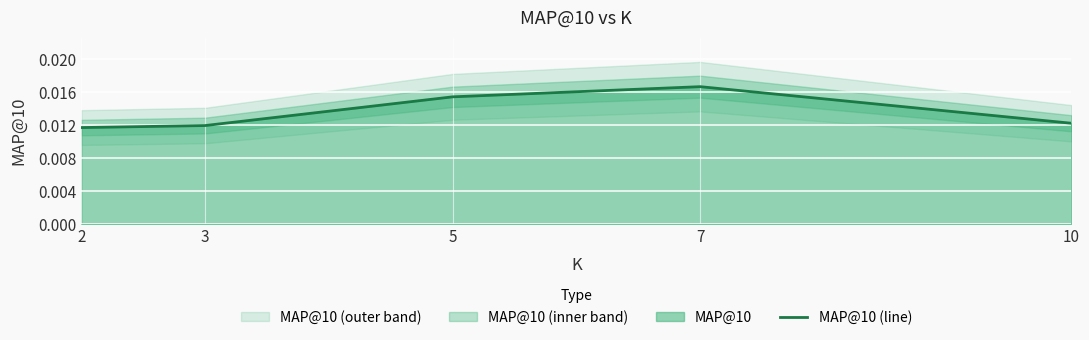

At which category does the chart reach its minimum across all series?

2